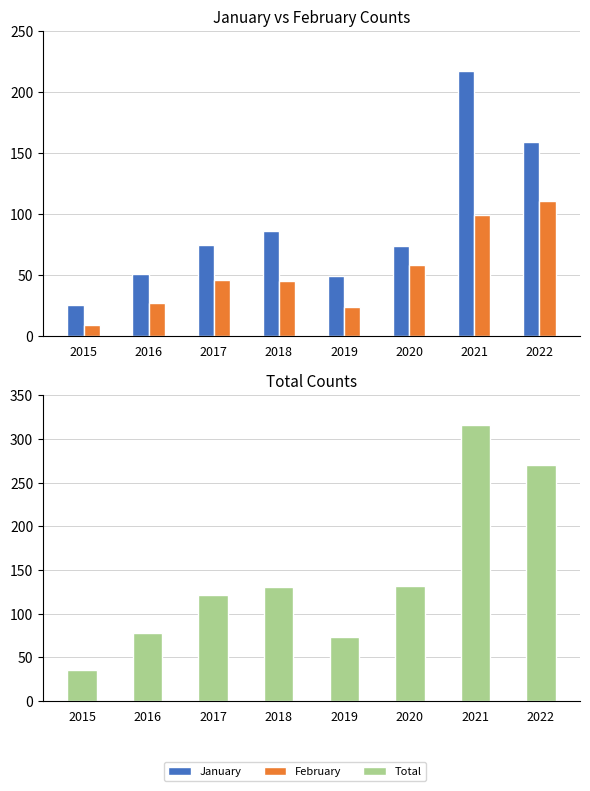

Is it true that February equals 19 at 2018?

False